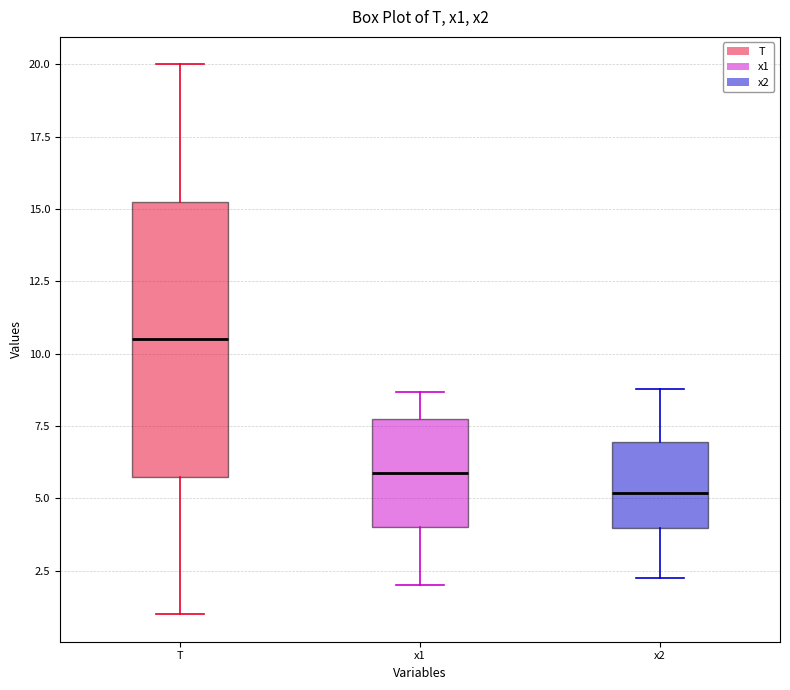

Comparing the boxes themselves (not the whiskers), which one is the tallest?

T